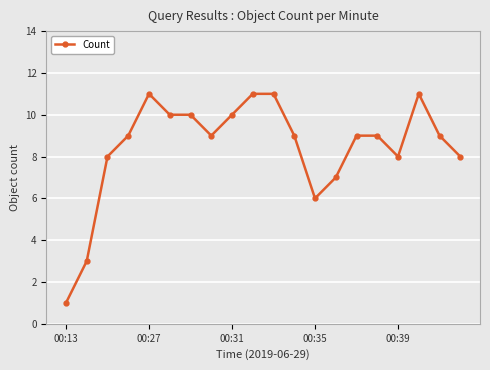

What is the maximum value shown in the chart?

11